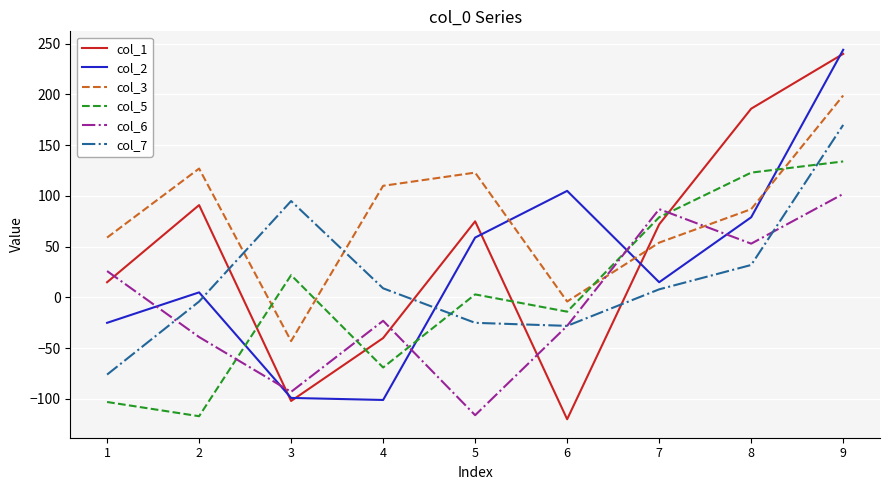

The col_6 series shows -116 at 5. True or false?

True